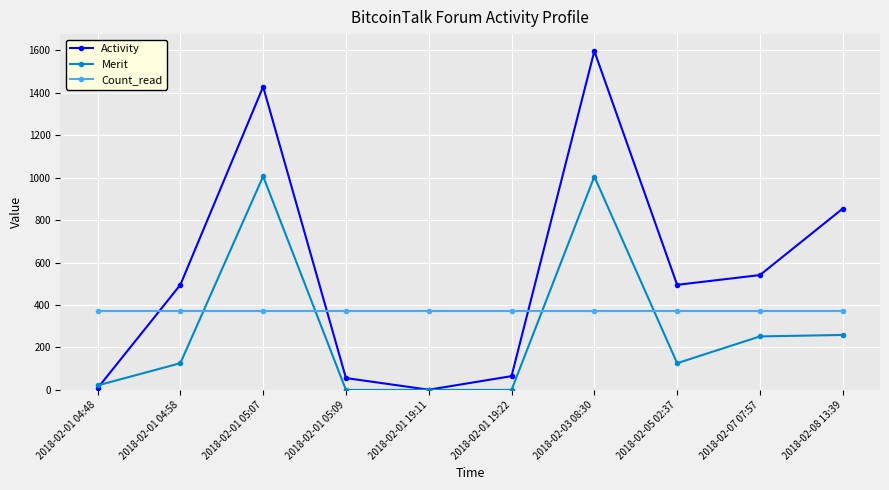

True or false: Activity has more than 2 points higher than both neighbors.

False